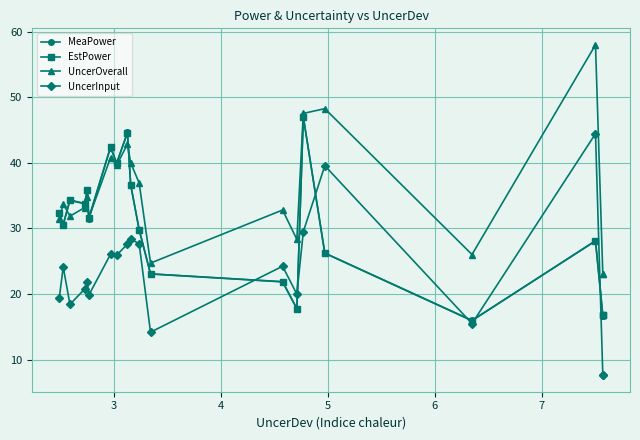

The UncerInput series shows 10.5 at 14. True or false?

False